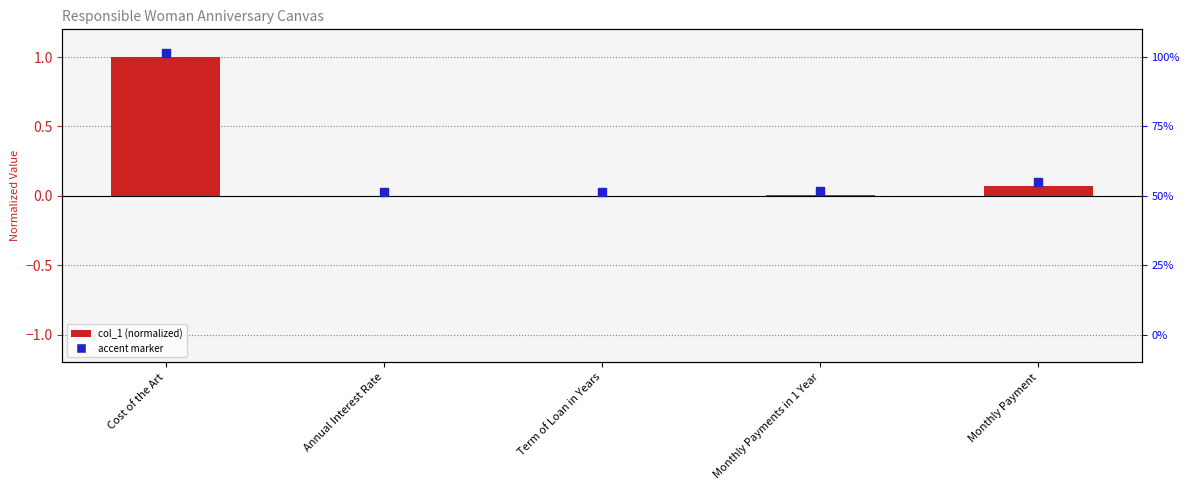

How many bars are there in total?

5